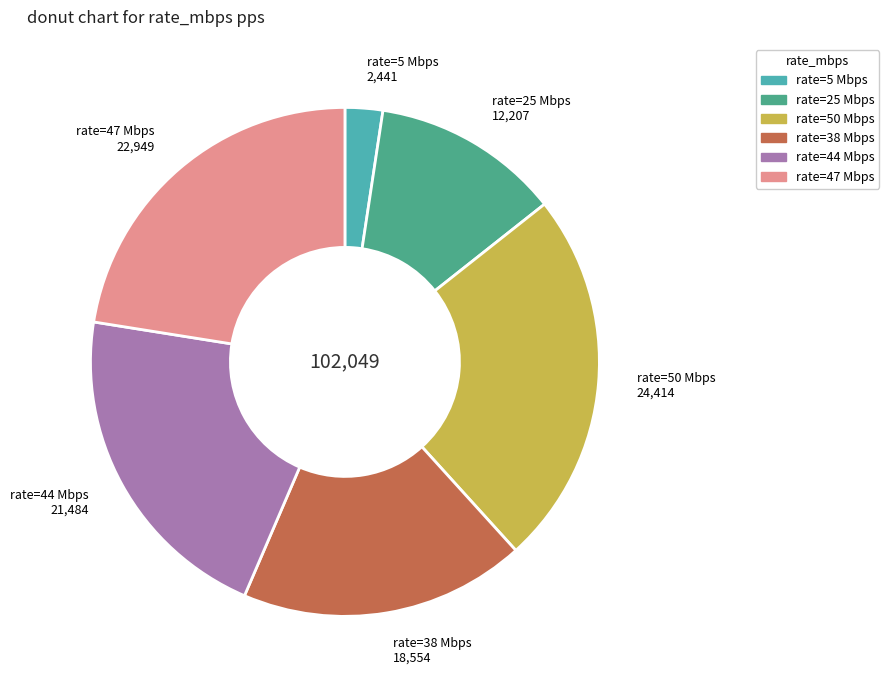

Count the number of slices in the pie.

6